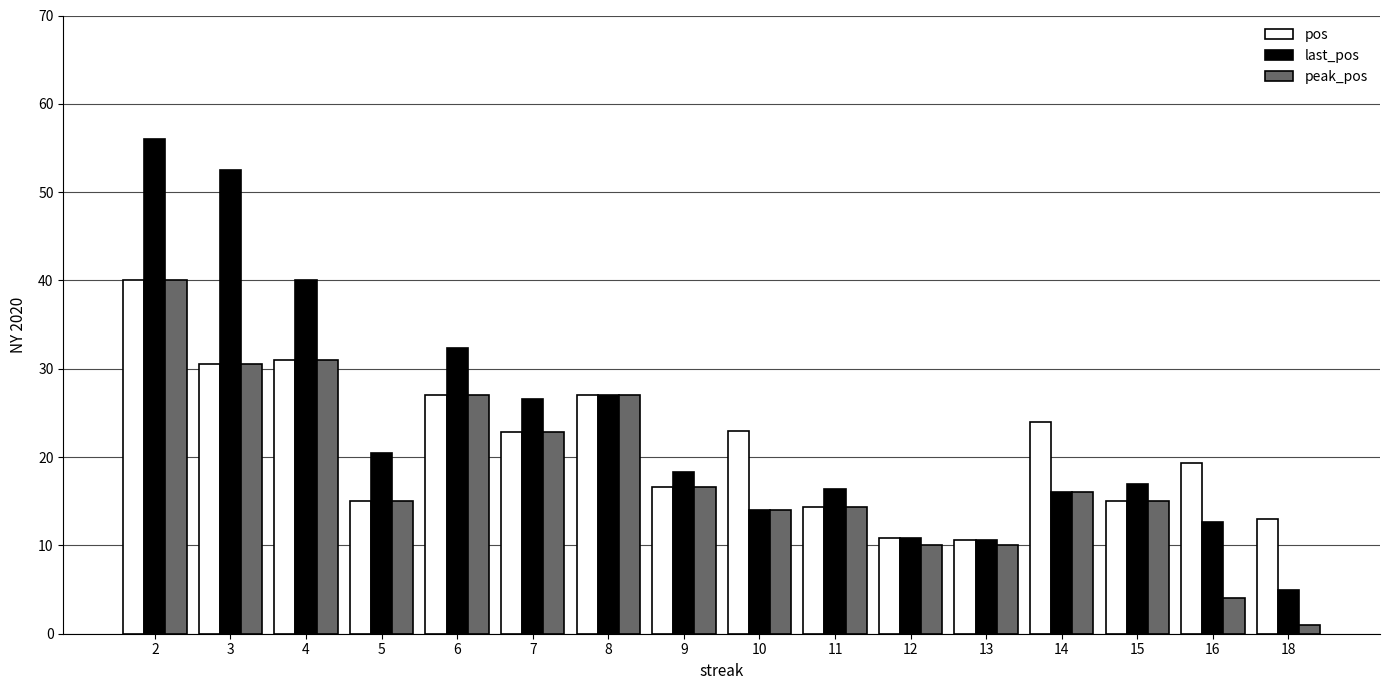

What is the average value of the pos series?

21.3